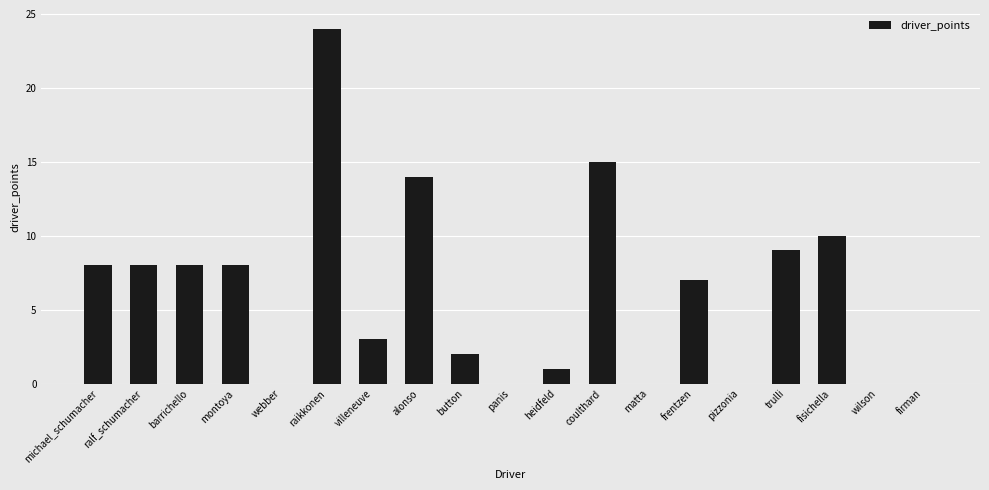

The value at panis is 0. True or false?

True